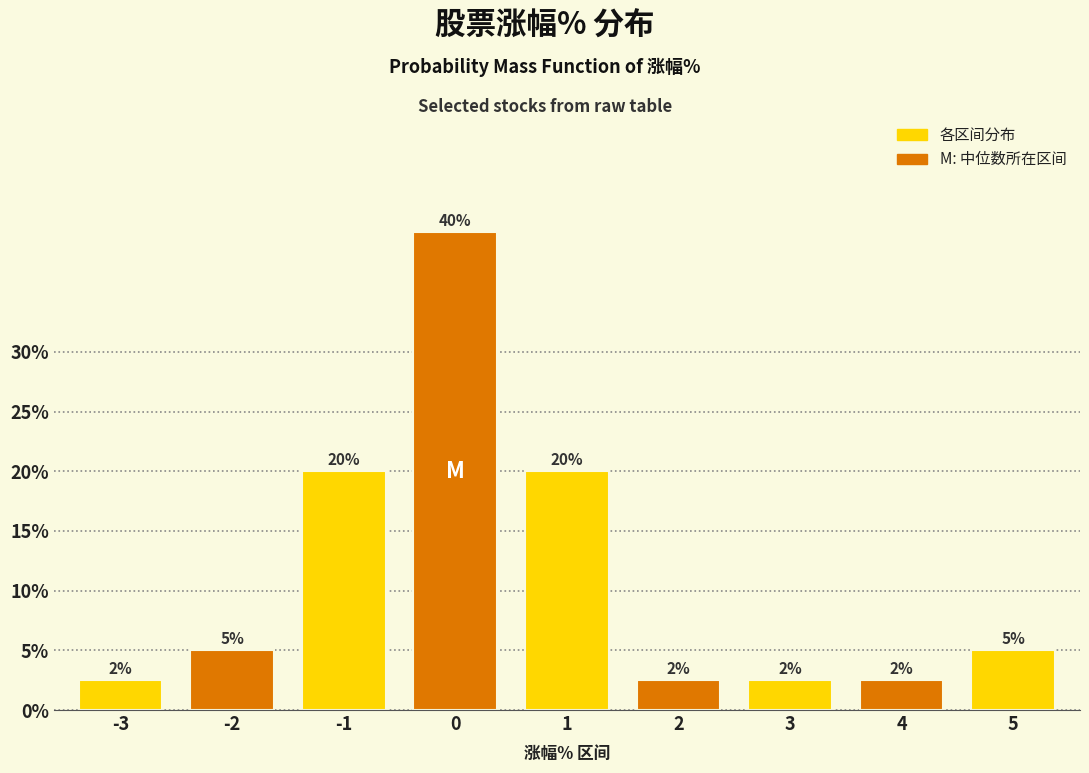

What value does the data have at -2?

5.0